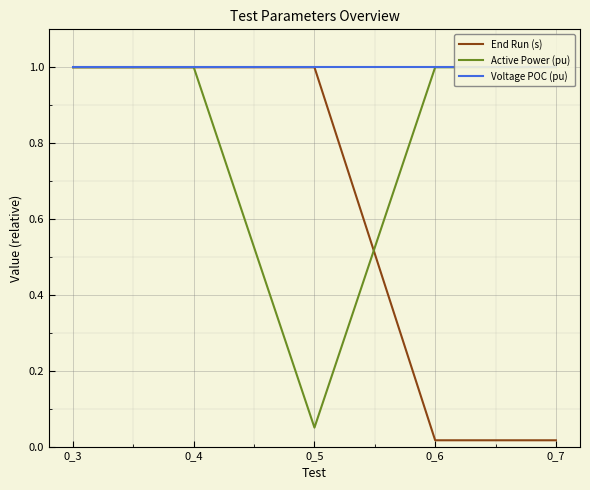

True or false: Active Power (pu) has more than 2 interior local peaks.

False